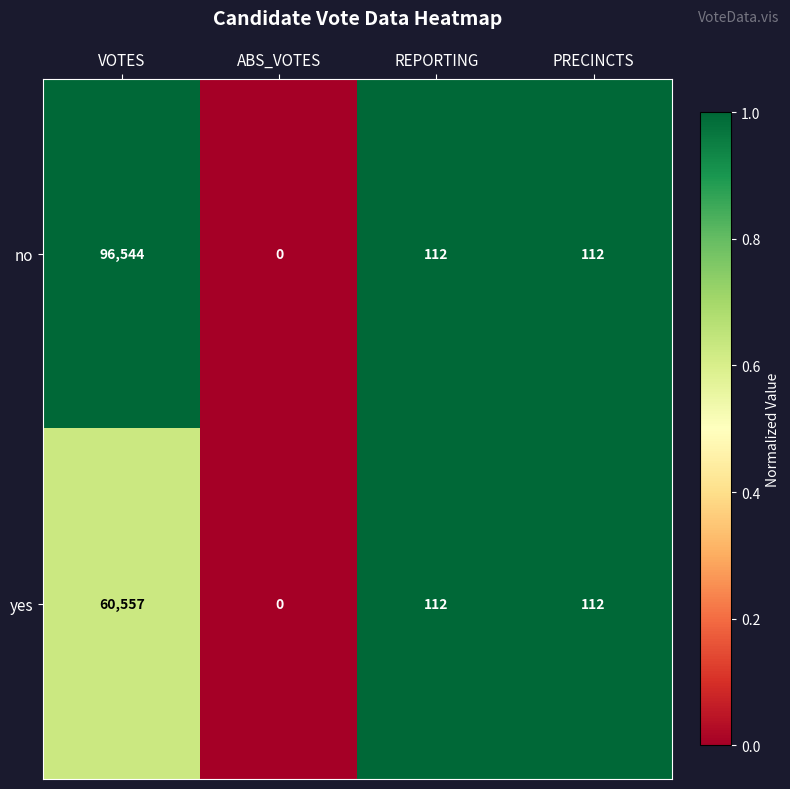

Reading left to right, what are all the values shown in this chart?

no: 96544	0	112	112
yes: 60557	0	112	112